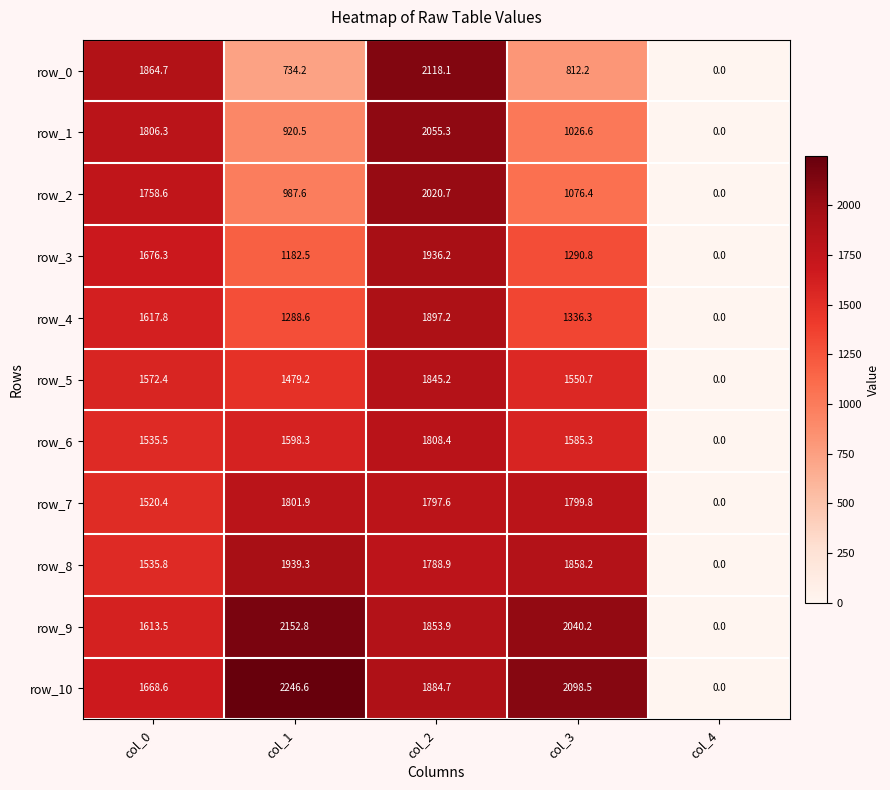

Reading left to right, extract all data points from this chart.

row_0: 1864.7	734.2	2118.1	812.2	0.0
row_1: 1806.3	920.5	2055.3	1026.6	0.0
row_2: 1758.6	987.6	2020.7	1076.4	0.0
row_3: 1676.3	1182.5	1936.2	1290.8	0.0
row_4: 1617.8	1288.6	1897.2	1336.3	0.0
row_5: 1572.4	1479.2	1845.2	1550.7	0.0
row_6: 1535.5	1598.3	1808.4	1585.3	0.0
row_7: 1520.4	1801.9	1797.6	1799.8	0.0
row_8: 1535.8	1939.3	1788.9	1858.2	0.0
row_9: 1613.5	2152.8	1853.9	2040.2	0.0
row_10: 1668.6	2246.6	1884.7	2098.5	0.0